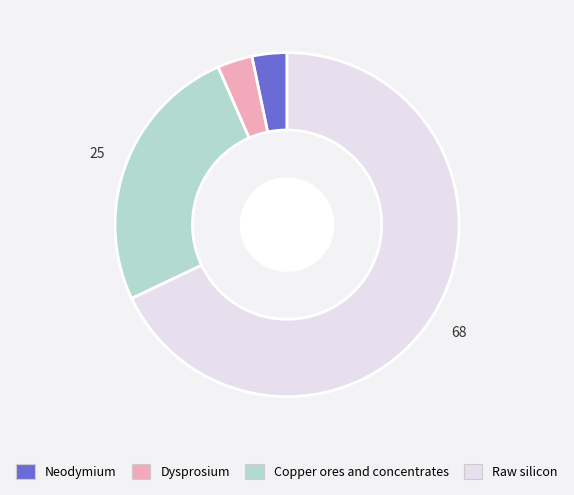

Is the sum of Neodymium and Copper ores and concentrates greater than half?

No